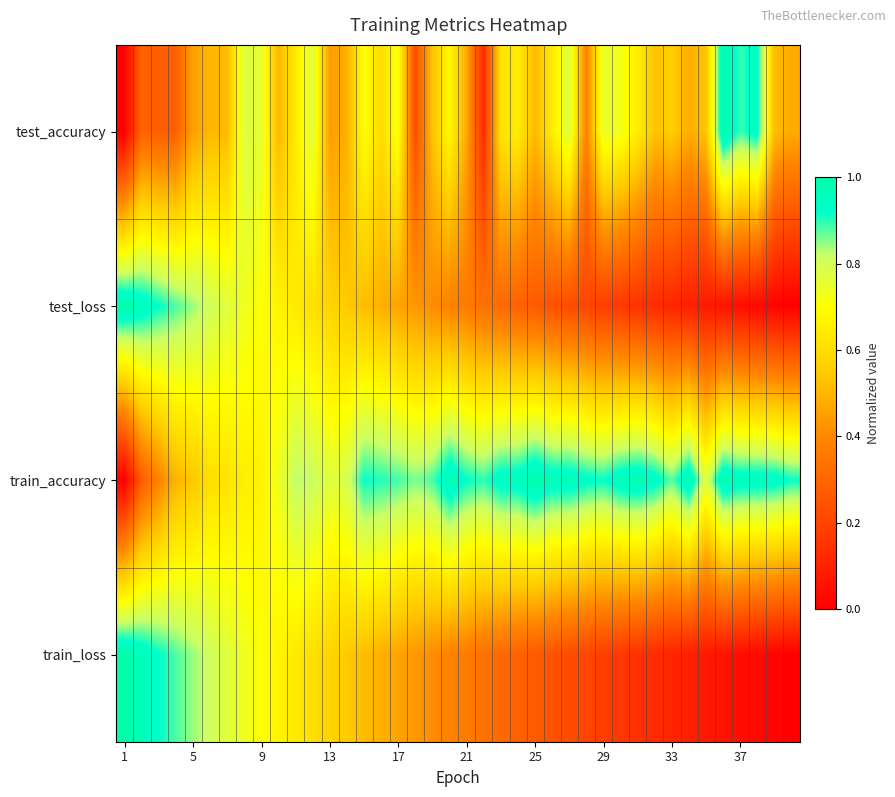

At how many categories does at least one series exceed 0?

40